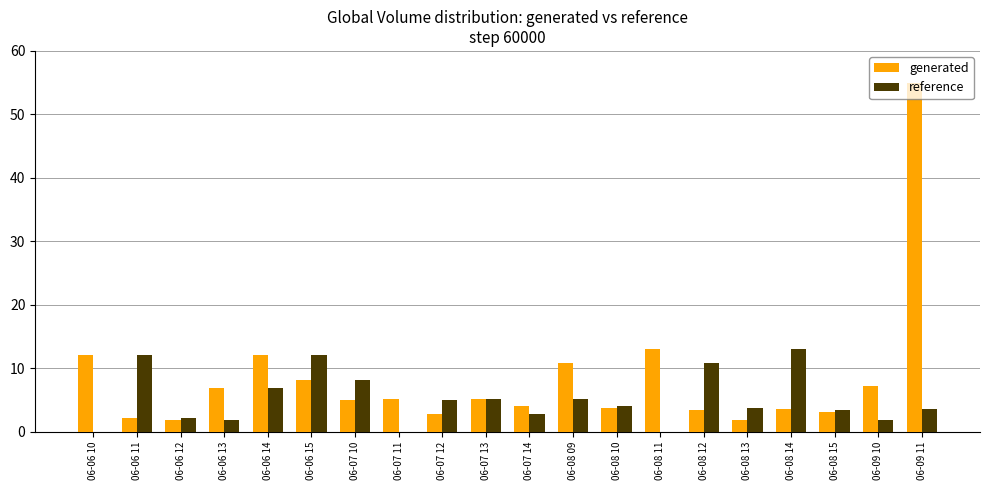

What are all the series names shown in the legend?

generated, reference